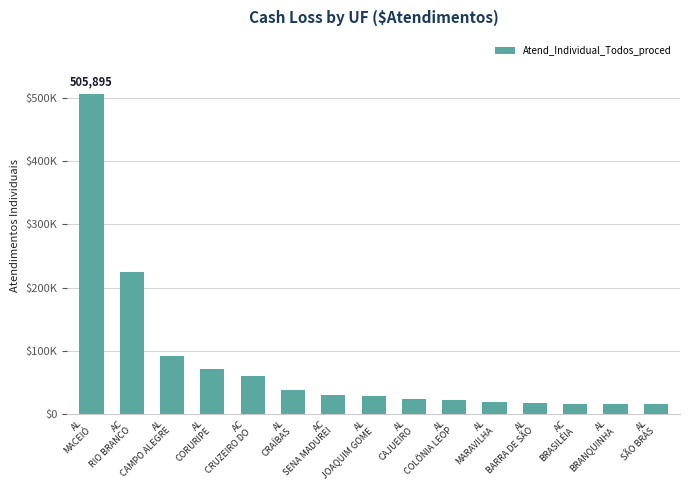

What is the label of the 1st bar from the left?

AL
MACEIÓ